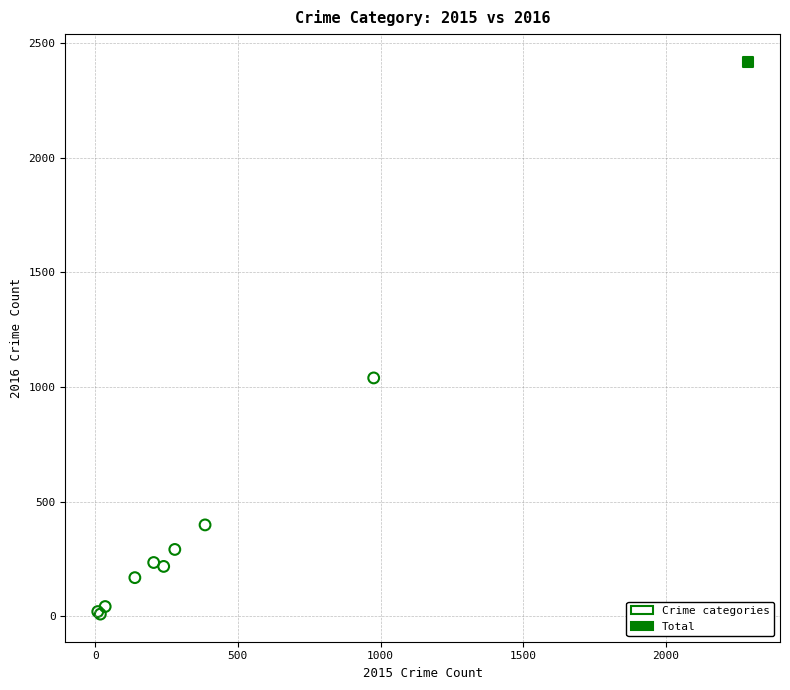

What are all the series names shown in the legend?

Crime categories, Total